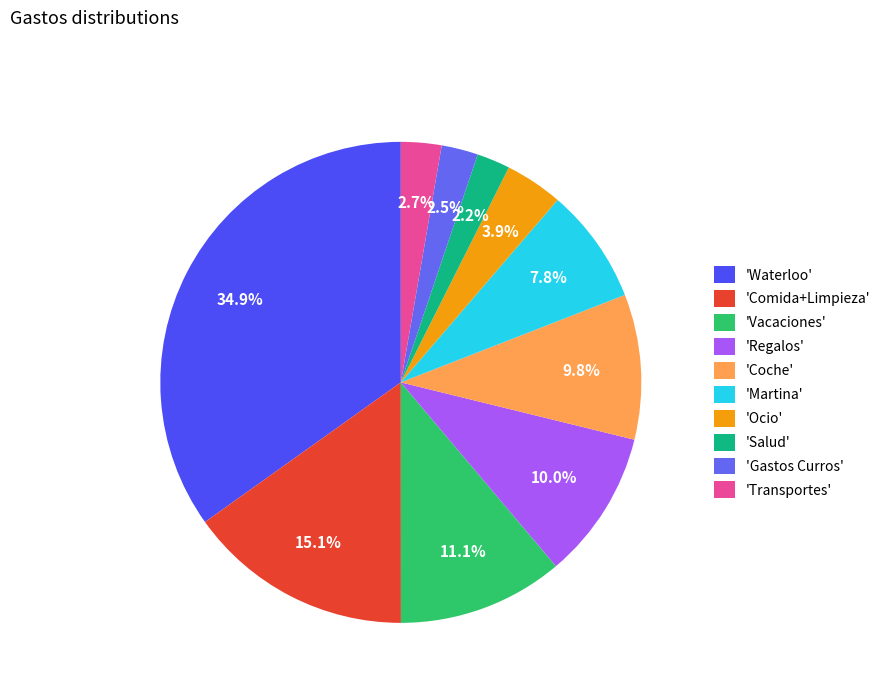

Is there a majority slice in this chart?

No